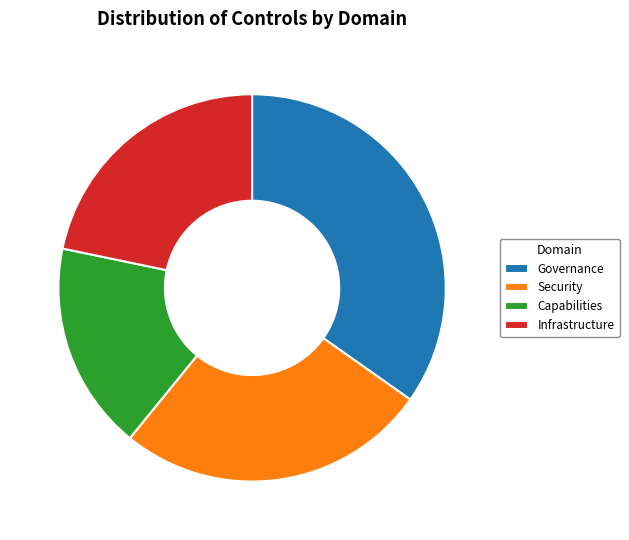

What is the ratio of the value at Capabilities to the value at Infrastructure?

0.8